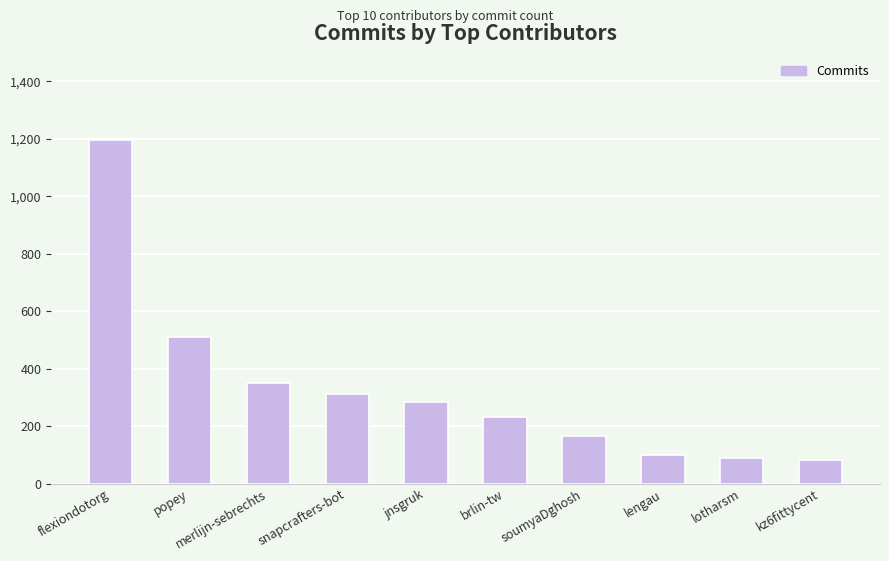

Which has a higher value, popey or lotharsm?

popey